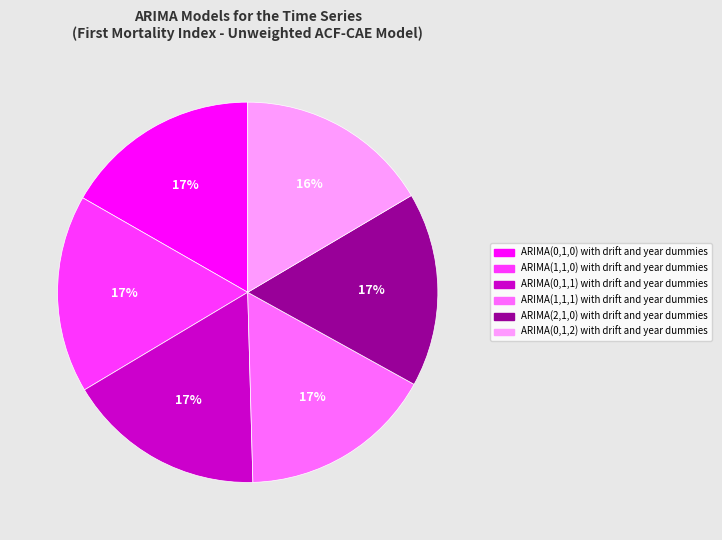

How many slices are in this pie chart?

6